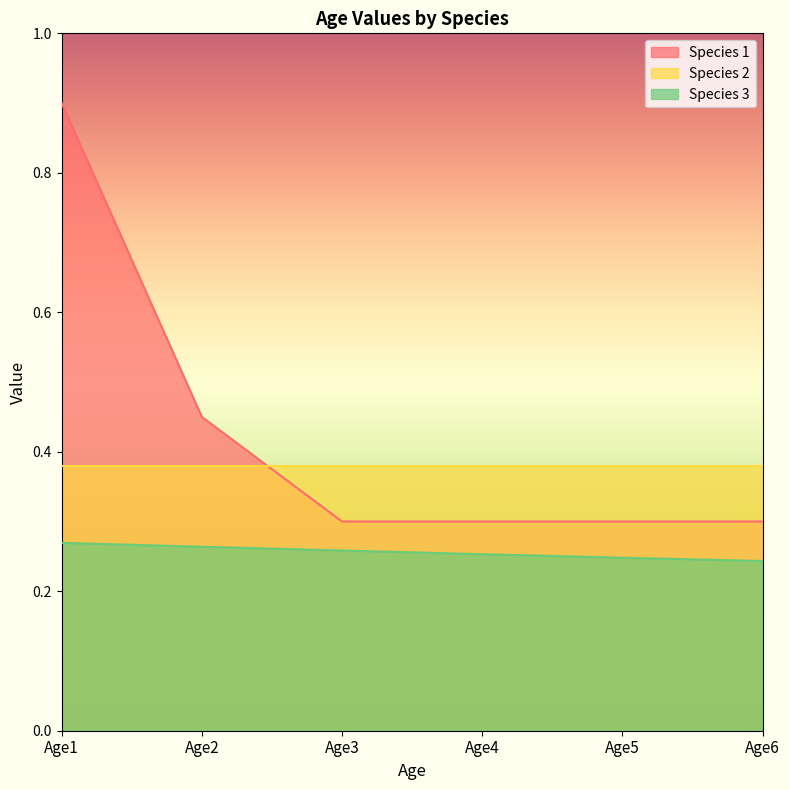

Which label corresponds to the largest value in the chart?

Age1